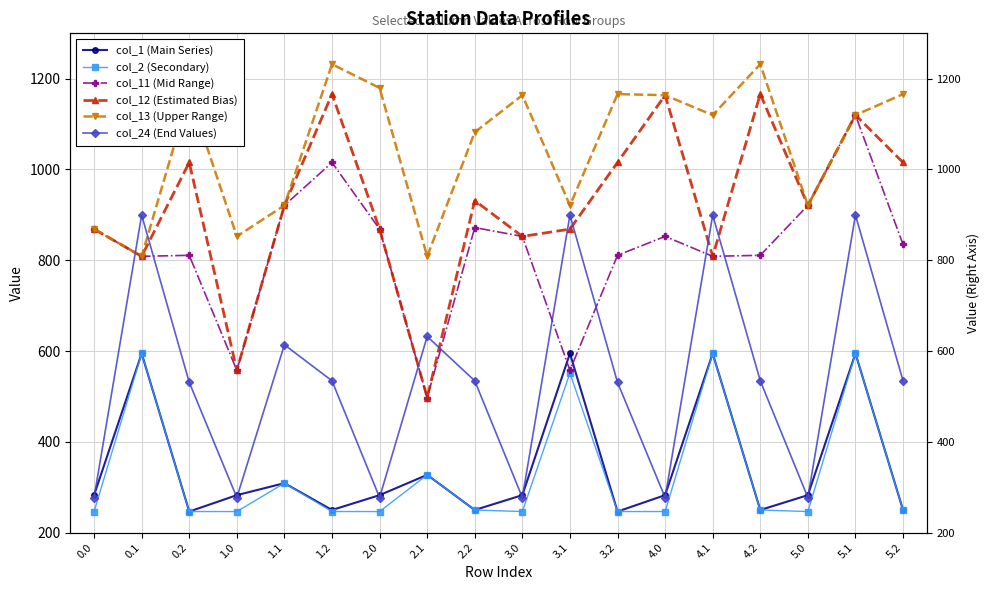

Between 1.2 and 2.1, which series saw the biggest shift?

col_12 (Estimated Bias)